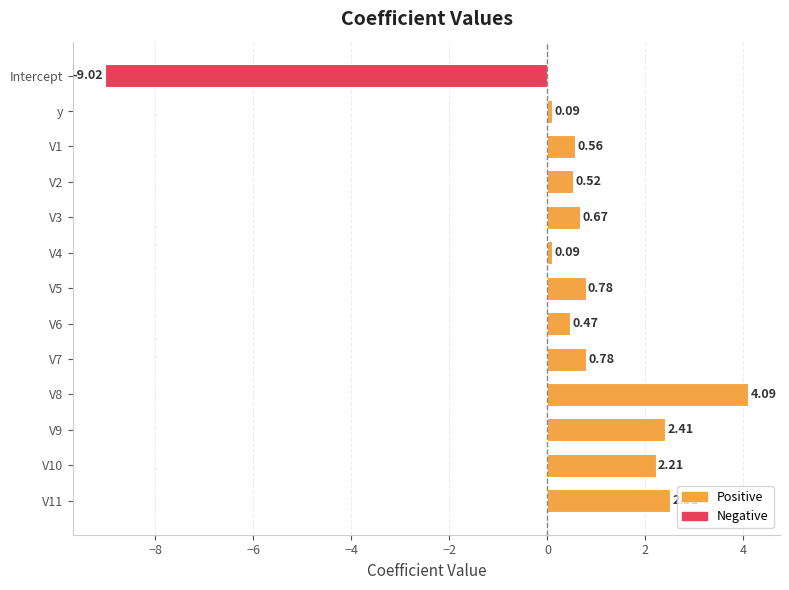

At which category does the chart reach its minimum across all series?

Intercept